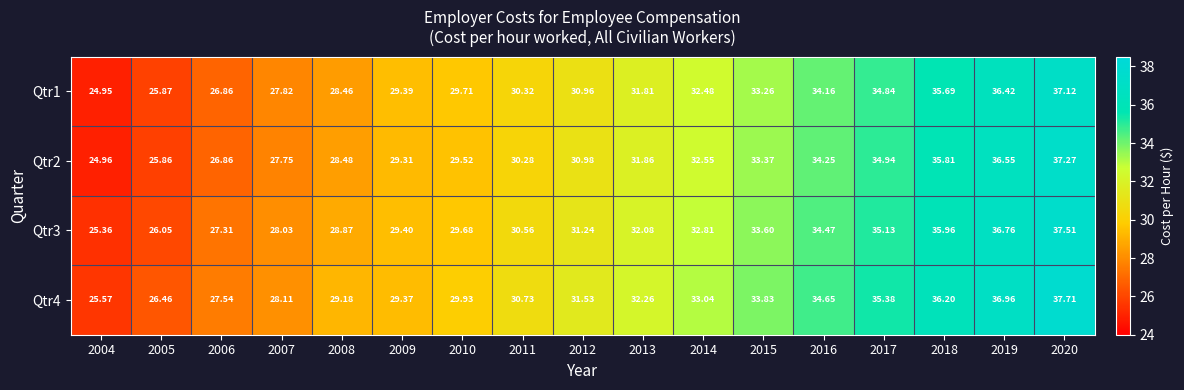

Is the value of Qtr3 at 2011 greater than the value of Qtr2 at 2006?

Yes